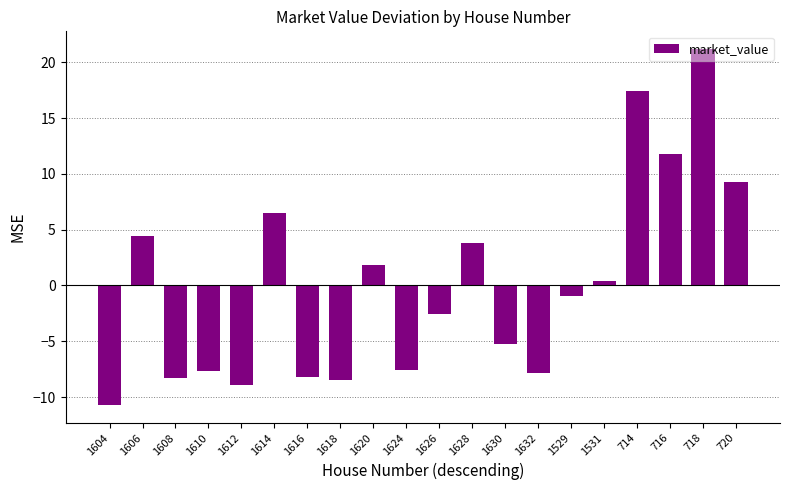

What is the approximate value at 1628?

3.8